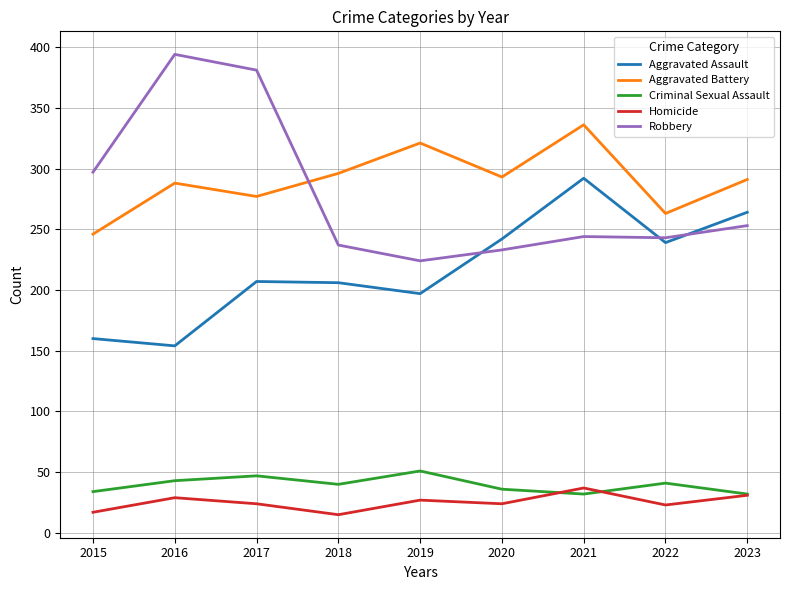

True or false: Homicide and Robbery cross at least once.

False